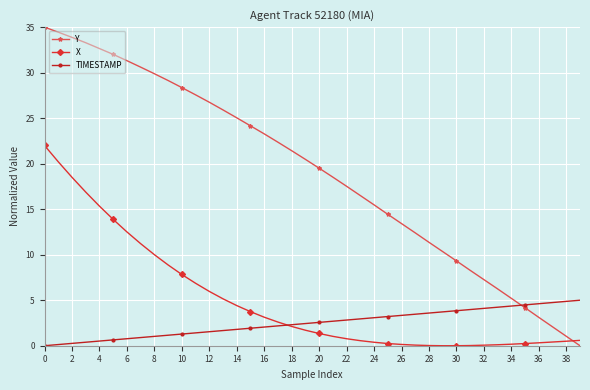

Which series has the largest range (max minus min)?

Y